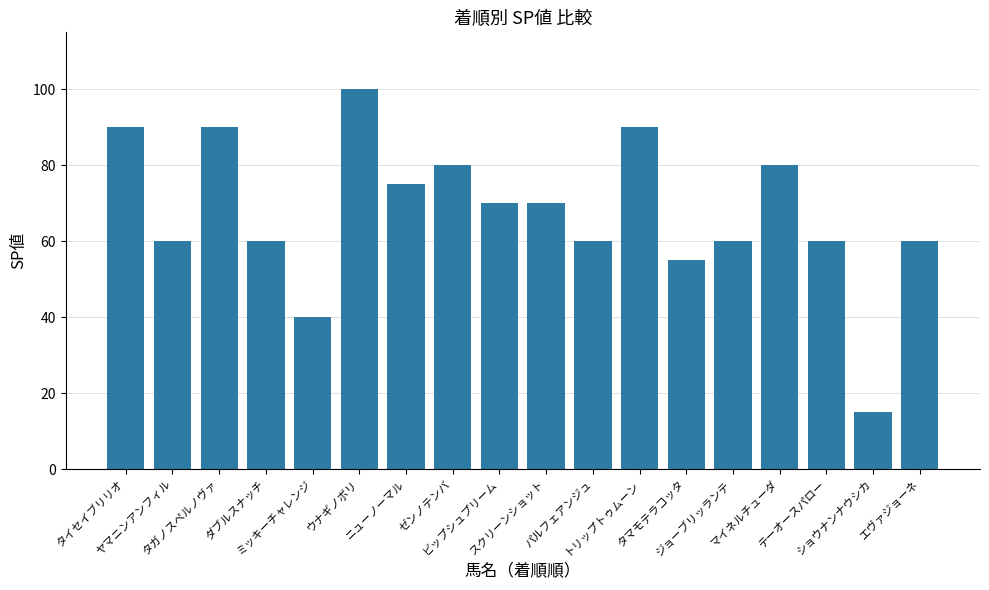

What is the ratio of the value at ショウナンナウシカ to the value at ニューノーマル?

0.2